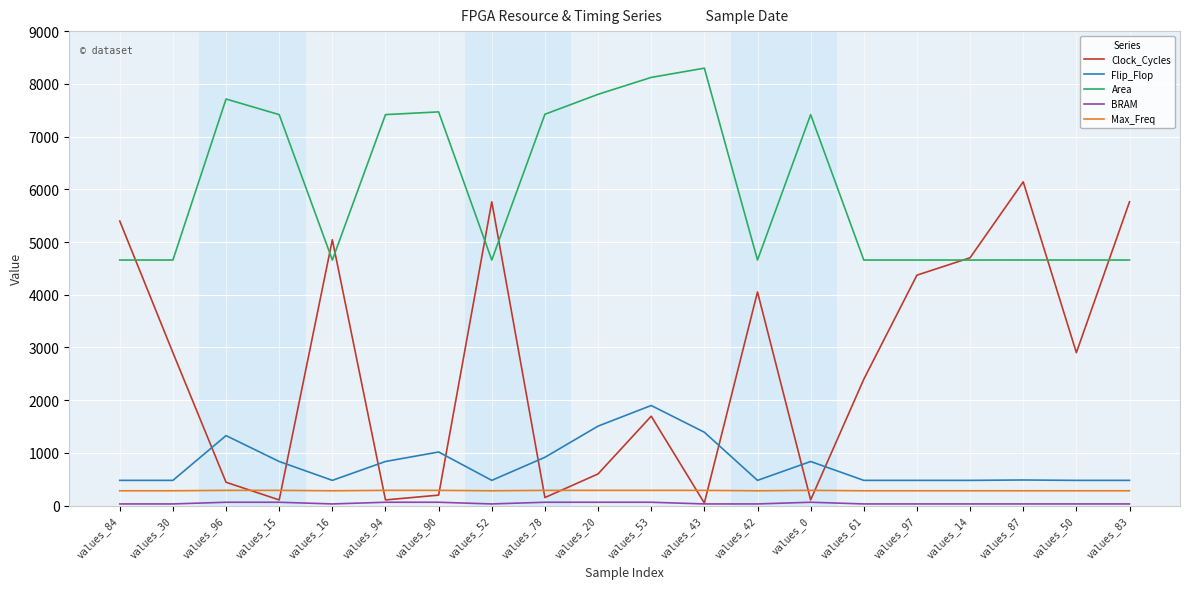

After their last crossing, which series has the higher values: Area or Clock_Cycles?

Clock_Cycles